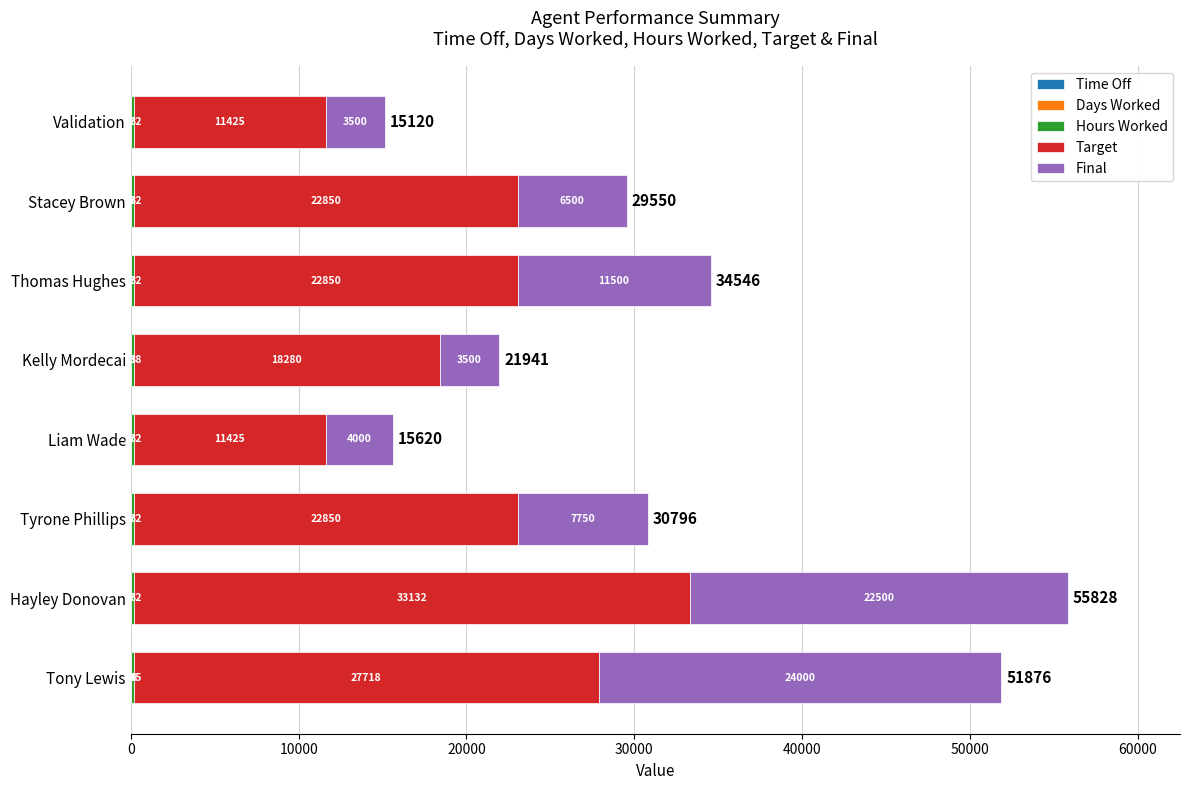

At which category is the sum across all series the highest?

Hayley Donovan